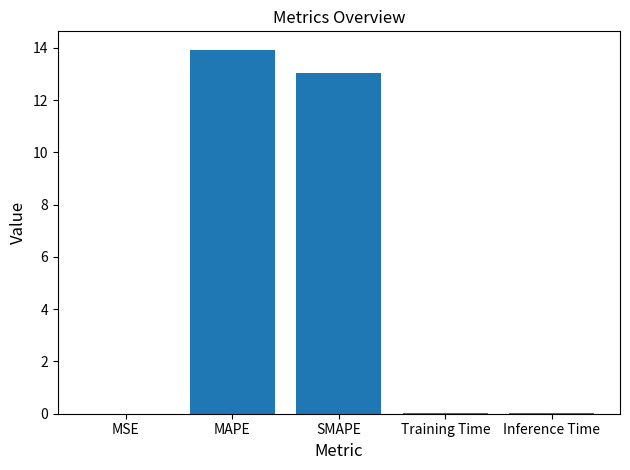

True or false: the data shows 17.3 at SMAPE.

False